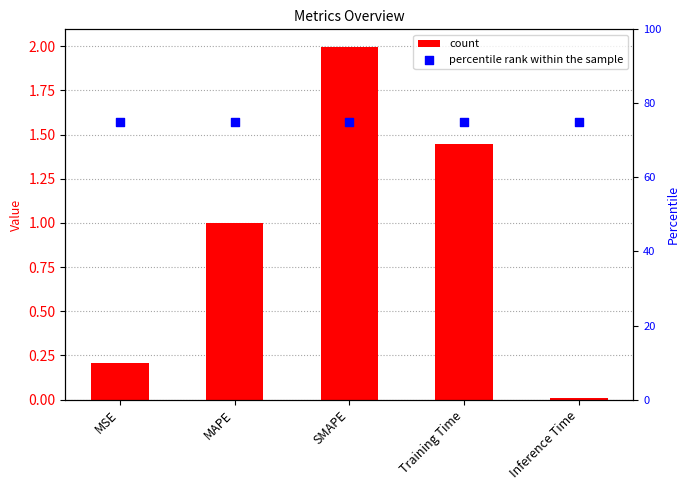

At which category is the sum across all series the highest?

SMAPE